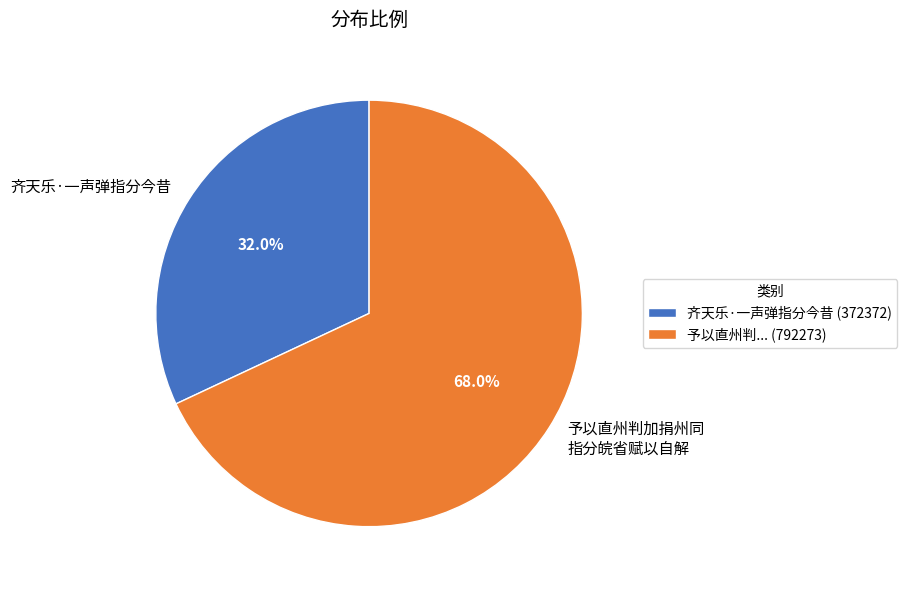

Does any single category account for the majority?

Yes